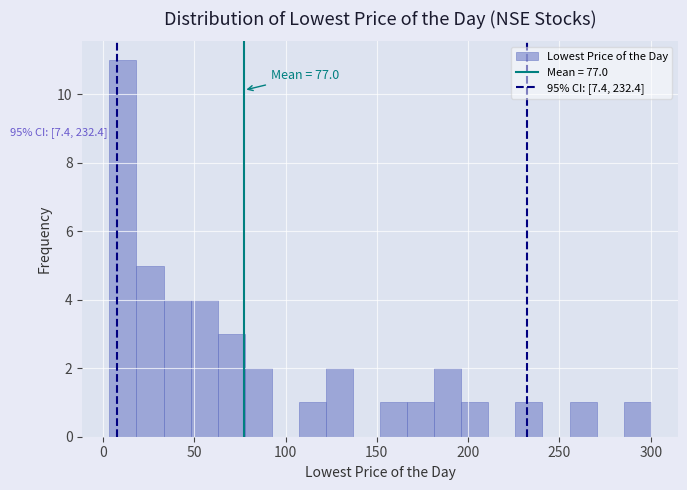

Around what value on the x-axis is the tallest bar? Give the approximate position of its centre, as read against the axis.

10